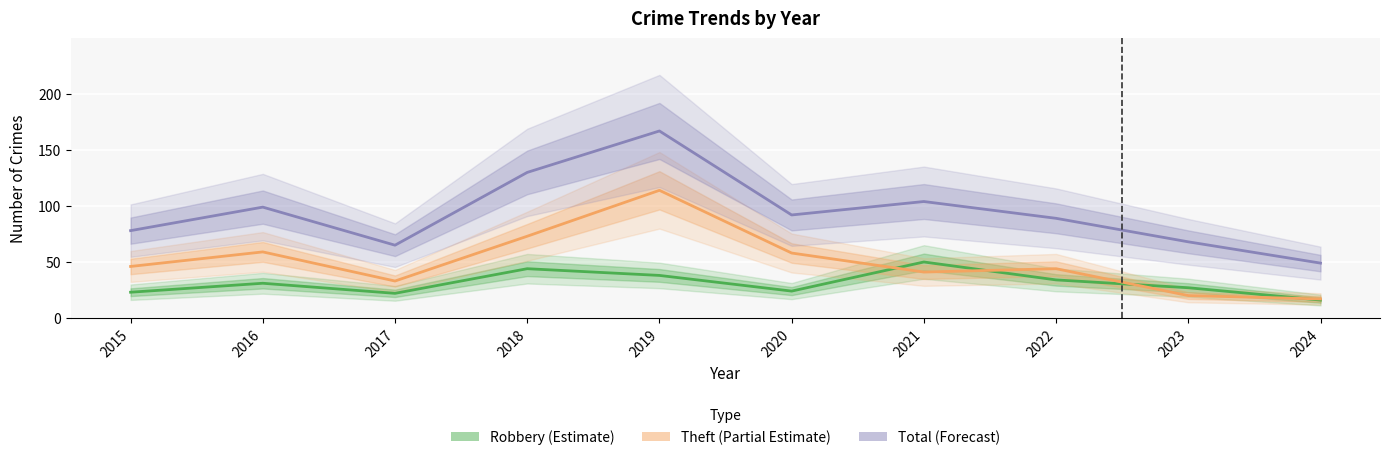

True or false: Theft (Partial Estimate) and Total (Forecast) intersect in this chart.

False